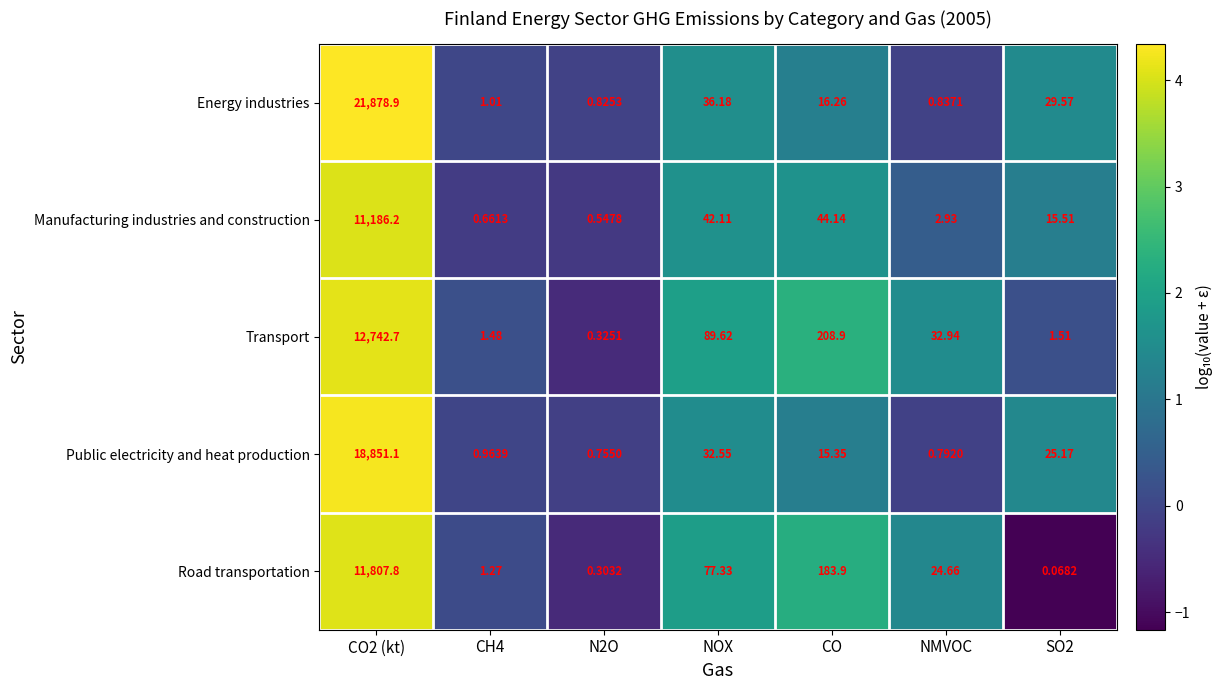

Count the number of categories in the chart.

7